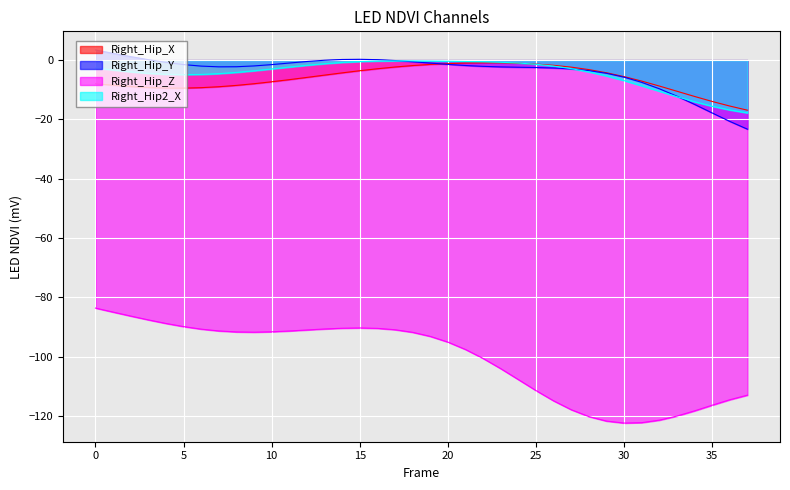

The Right_Hip_X series shows -5.2 at 15. True or false?

False